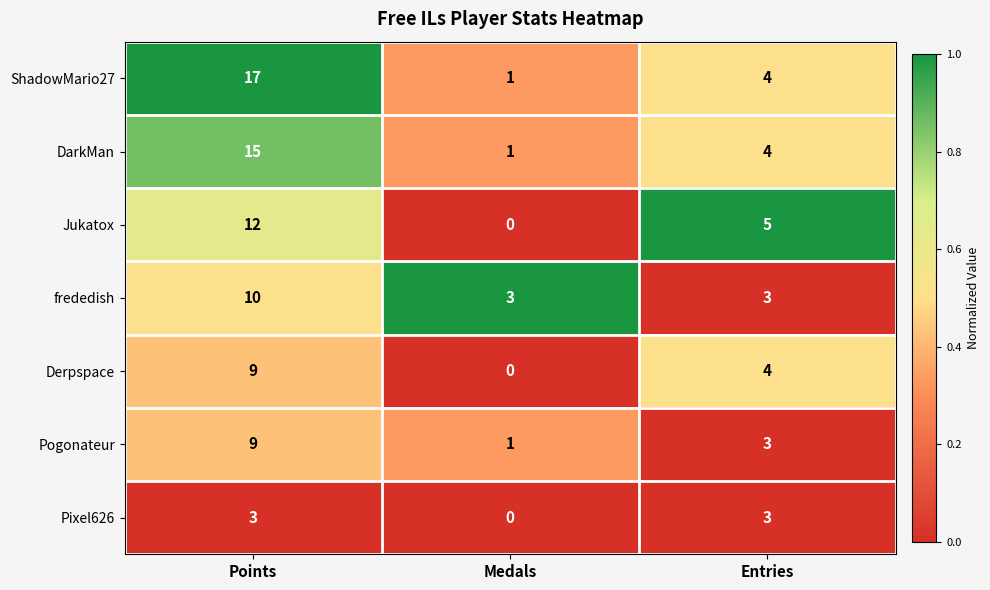

Reading right to left, list all the values displayed in this chart.

ShadowMario27: 4	1	17
DarkMan: 4	1	15
Jukatox: 5	0	12
frededish: 3	3	10
Derpspace: 4	0	9
Pogonateur: 3	1	9
Pixel626: 3	0	3